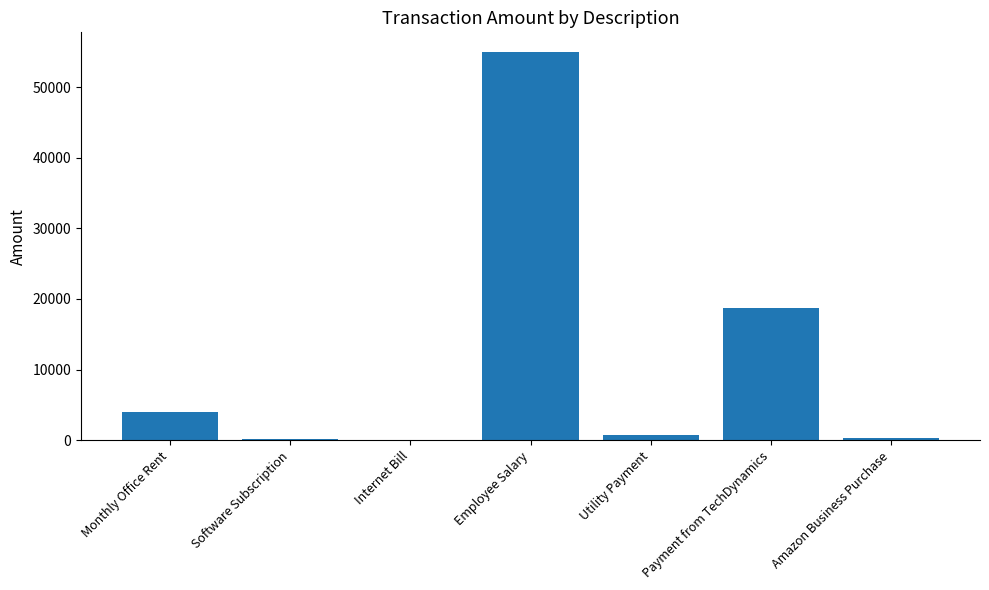

Between Payment from TechDynamics and Employee Salary, which is larger?

Employee Salary